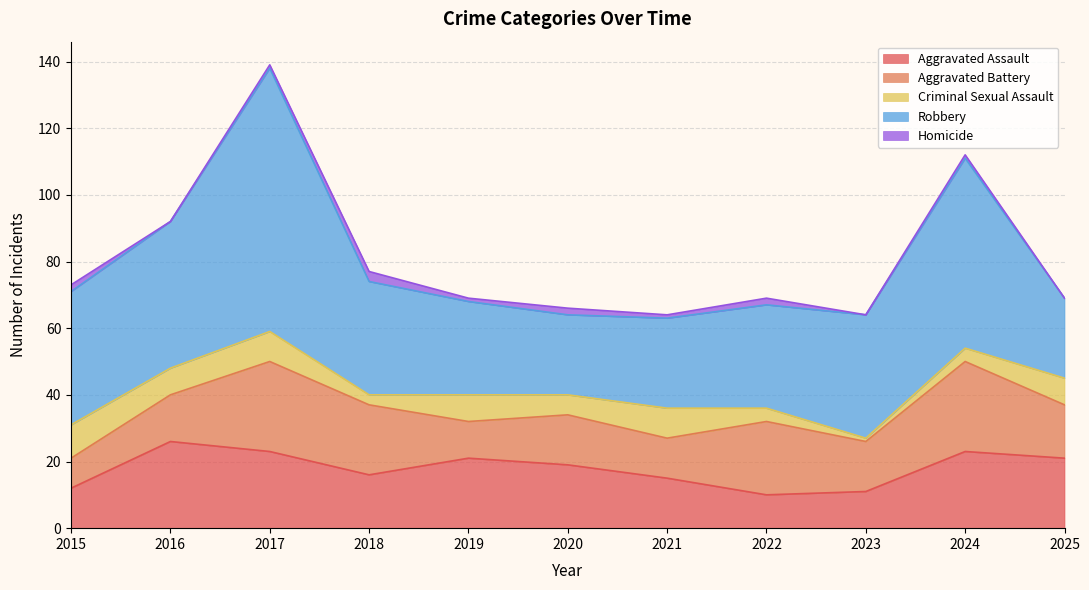

Is it true that Aggravated Assault equals 21 at 2025?

True